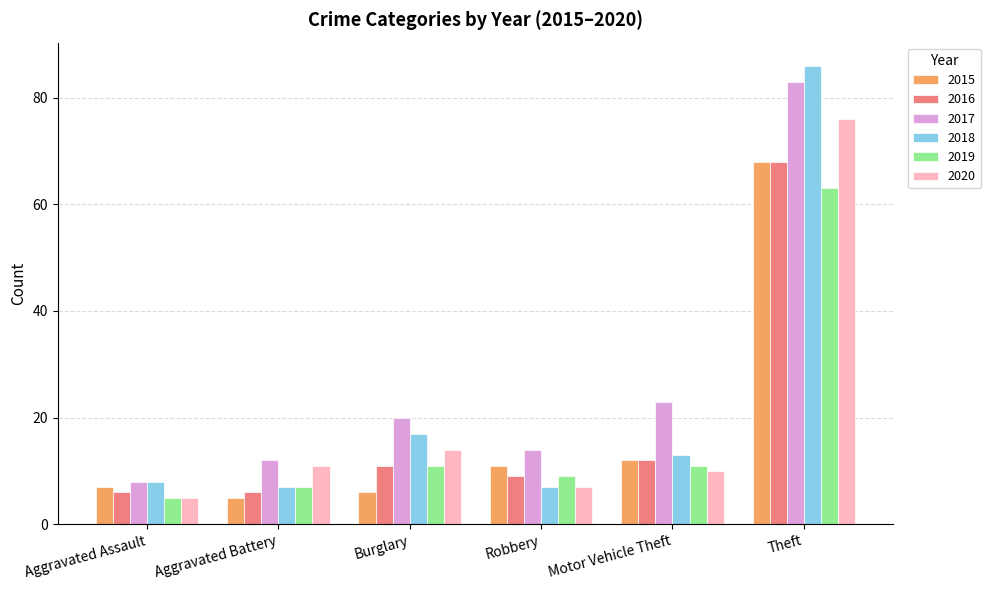

Are the bars grouped side by side (vs. stacked)?

Yes